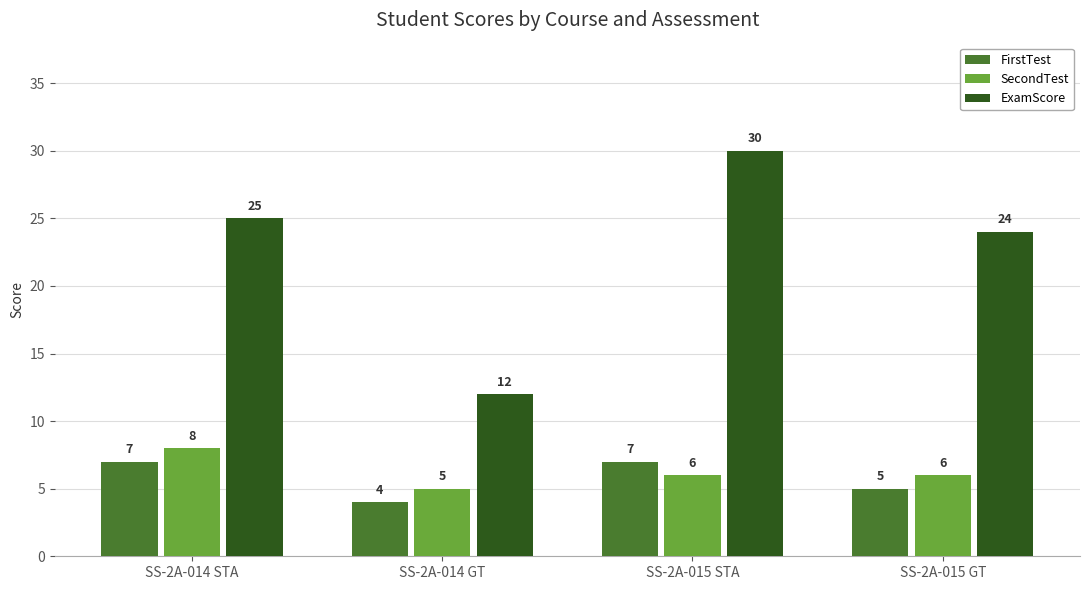

What position from the right is SS-2A-015 GT?

1